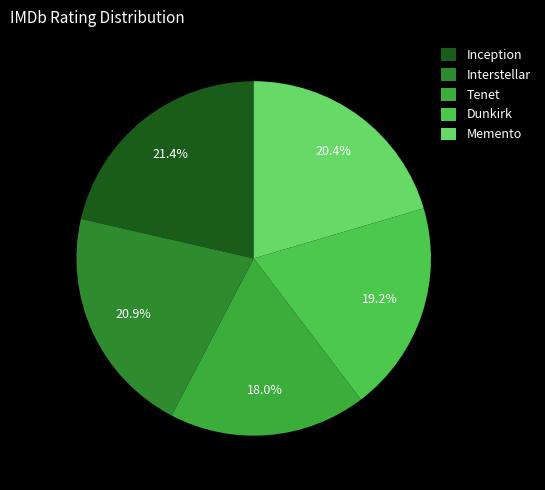

Does any single category account for the majority?

No